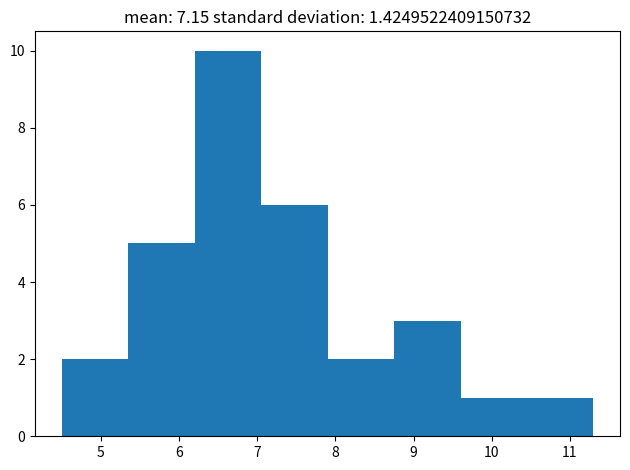

Reading left to right, list every bar in this chart as the range it spans on the x-axis followed by its height. Neither the bar edges nor the heights are printed on the chart, so give them approximately, as read against the axes.

4.50 to 5.35: 2
5.35 to 6.20: 5
6.20 to 7.05: 10
7.05 to 7.90: 6
7.90 to 8.75: 2
8.75 to 9.60: 3
9.60 to 10.45: 1
10.45 to 11.30: 1